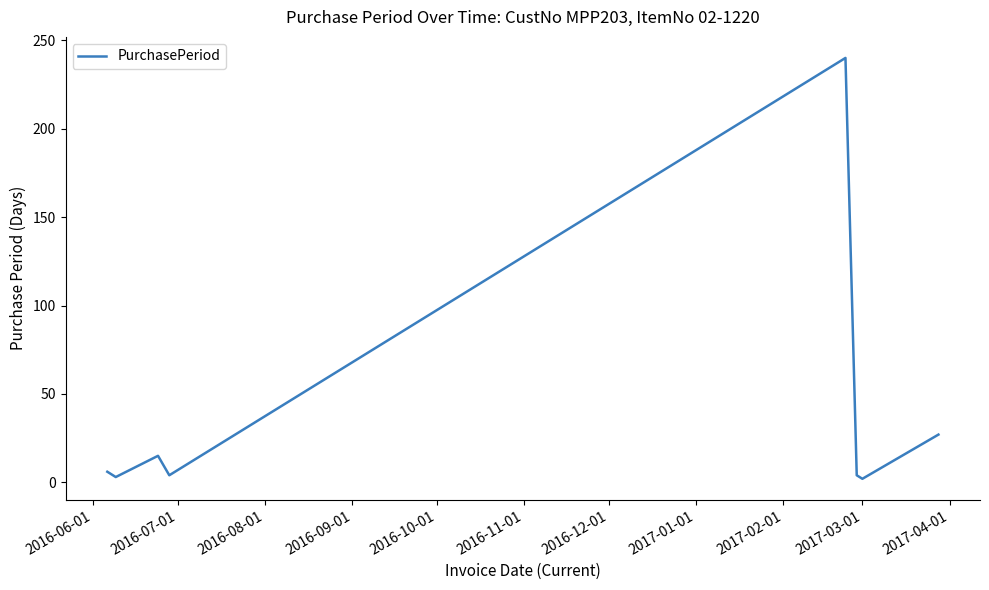

Does the chart display data point markers on the line(s)?

No